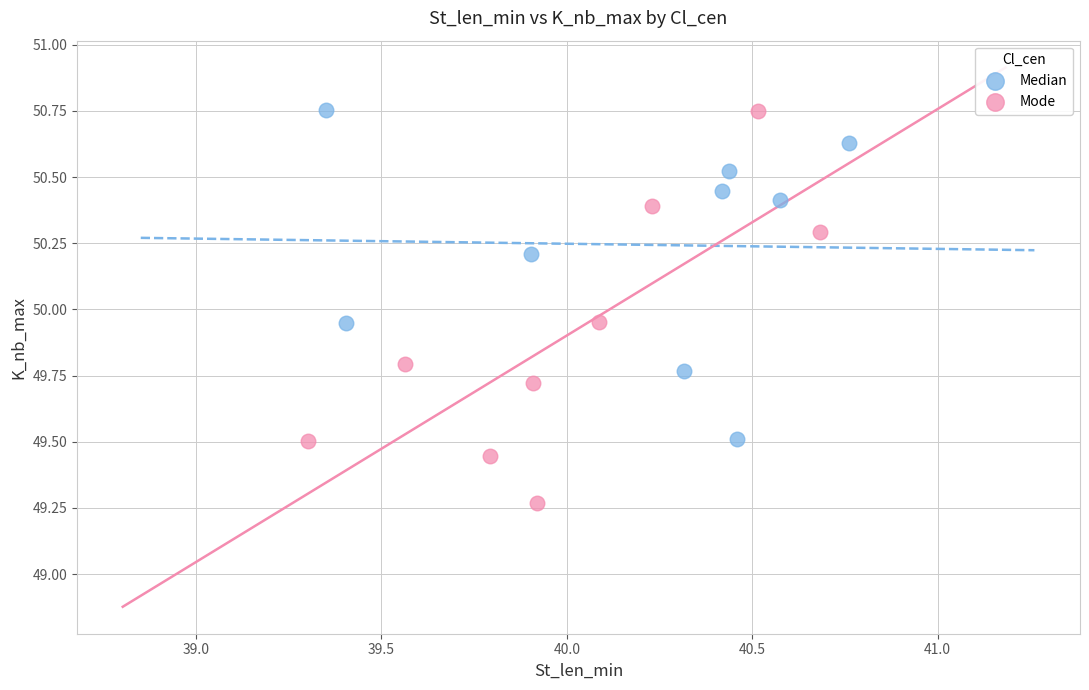

Which series has the widest spread of Y values?

Mode